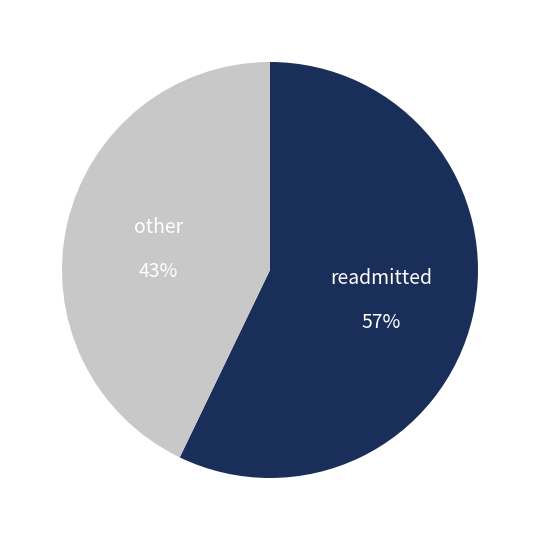

How many segments does this pie chart have?

2